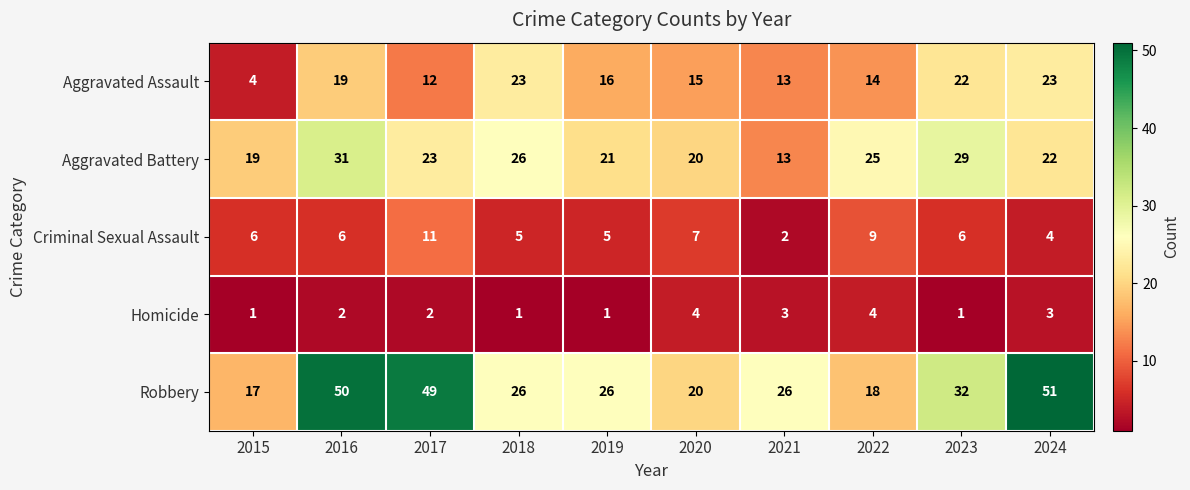

Where is Aggravated Assault nearest to the value 13?

2021